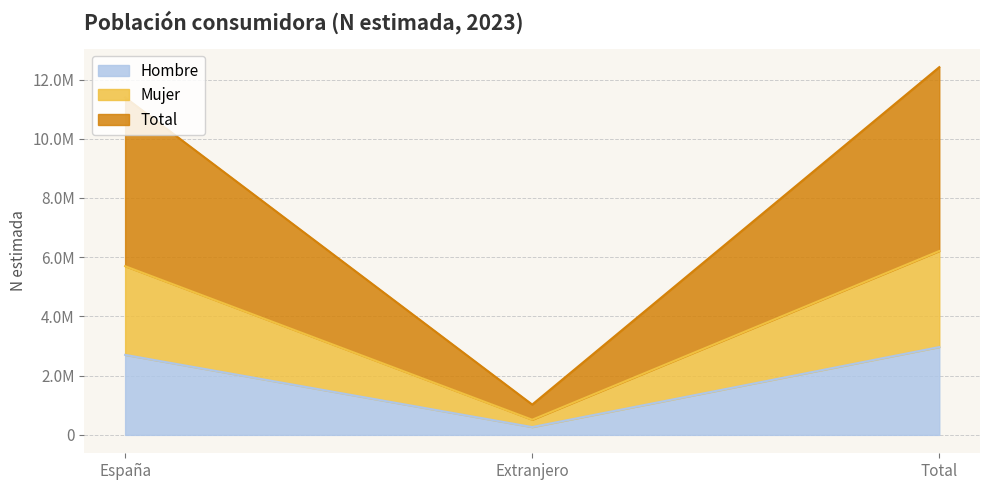

The value of Total at Total is 21346573. True or false?

False